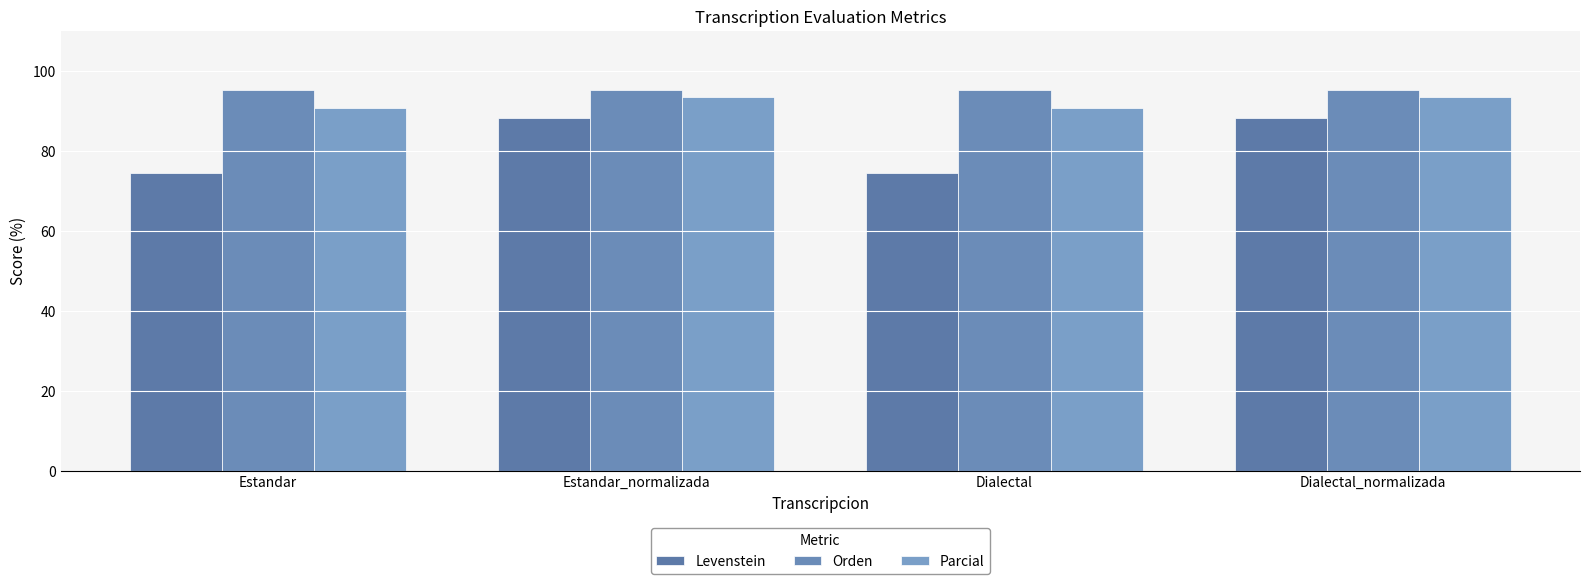

True or false: Orden has a value of 95.2 at Dialectal.

True